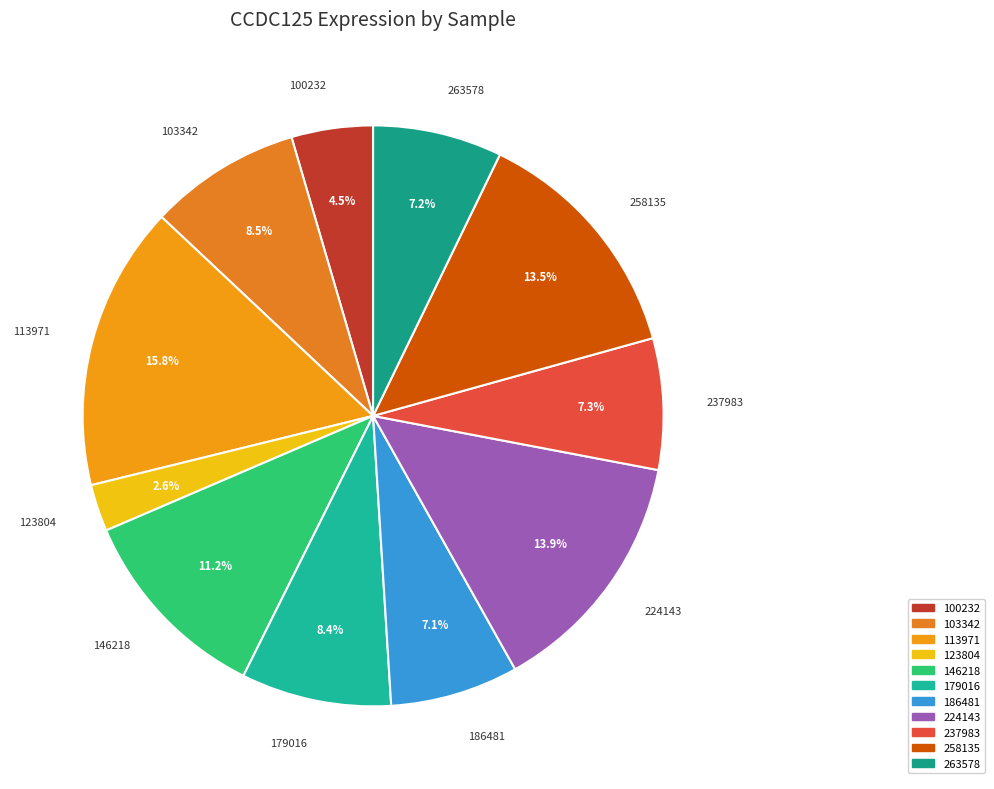

What percentage do 237983 and 123804 together represent?

9.9%